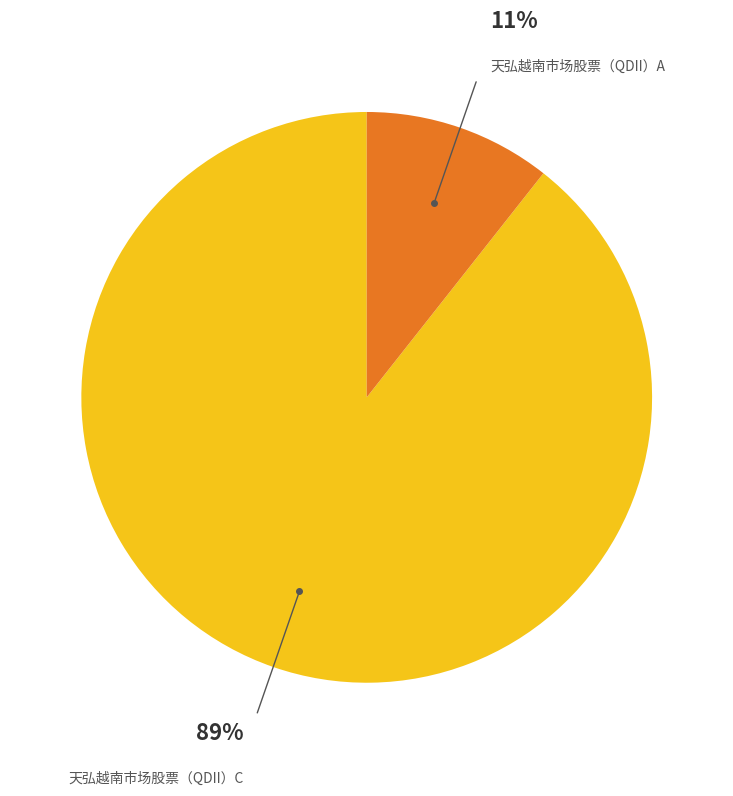

Is there any slice that represents more than half of the pie?

Yes